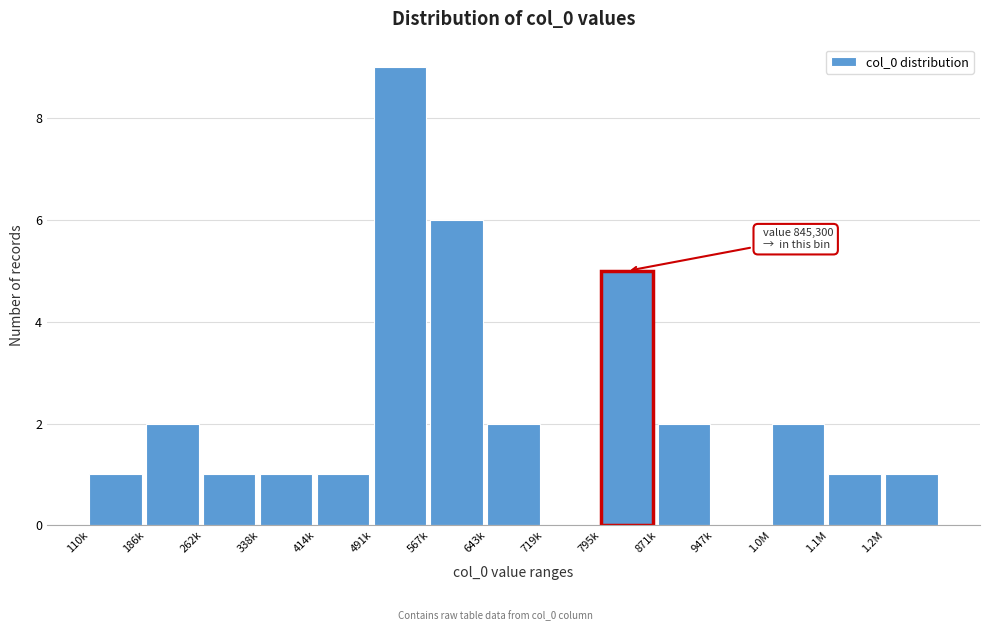

Reading left to right, what are all the values shown in this chart?

110k=1	186k=2	262k=1	338k=1	414k=1	491k=9	567k=6	643k=2	719k=0	795k=5	871k=2	947k=0	1.0M=2	1.1M=1	1.2M=1